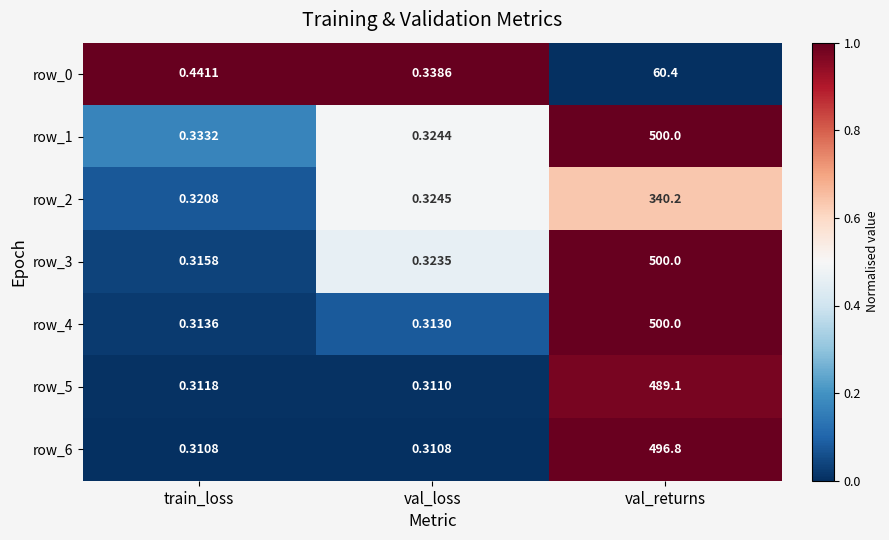

At which category is the sum across all series the highest?

val_returns